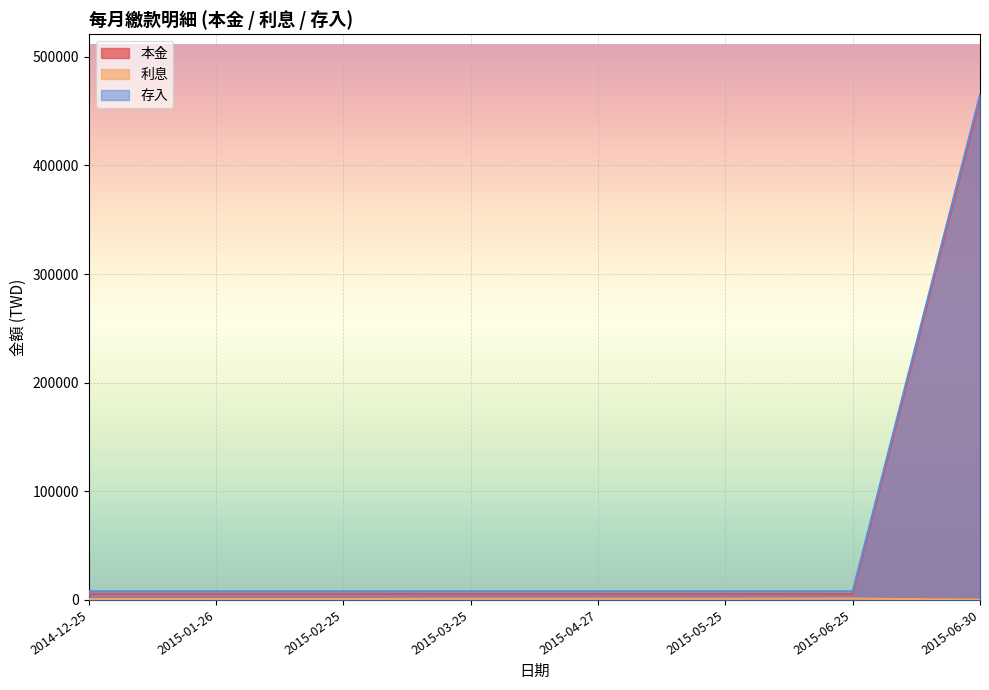

The value of 存入 at 2015-05-25 is 12856. True or false?

False